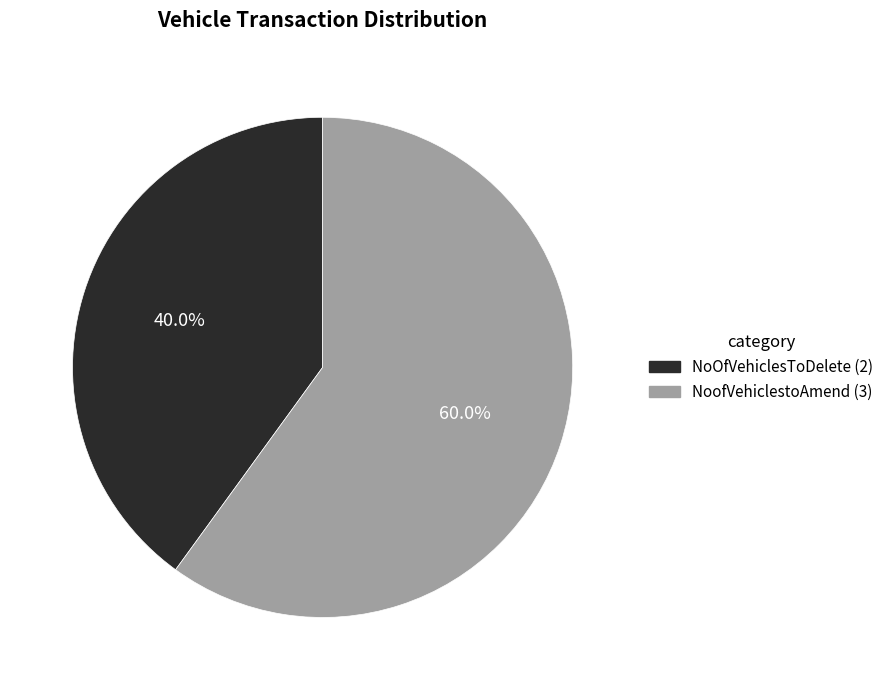

Between NoOfVehiclesToDelete (2) and NoofVehiclestoAmend (3), which is larger?

NoofVehiclestoAmend (3)